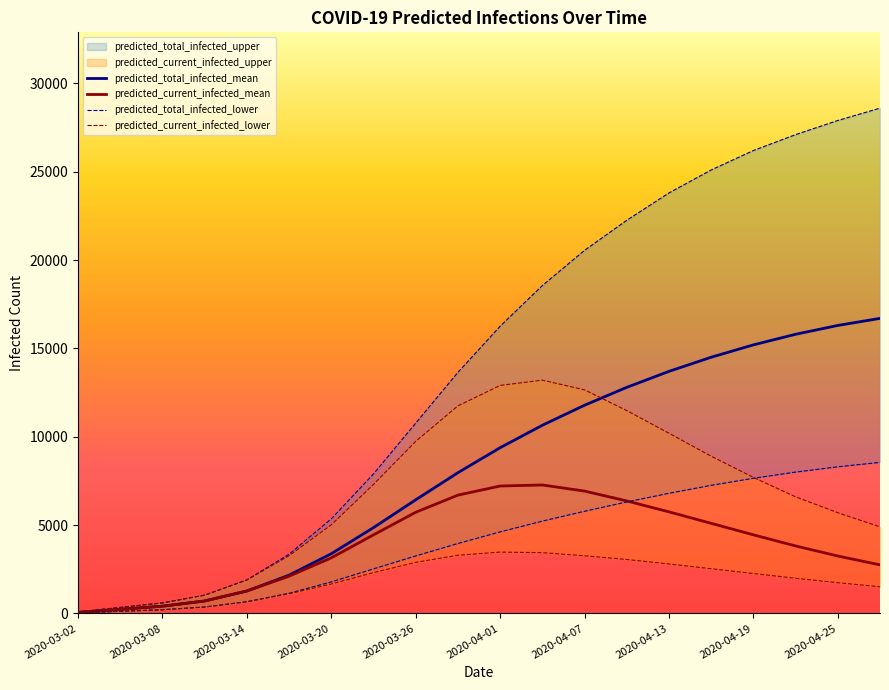

The value of predicted_current_infected_mean at 2020-04-01 is 2506. True or false?

False